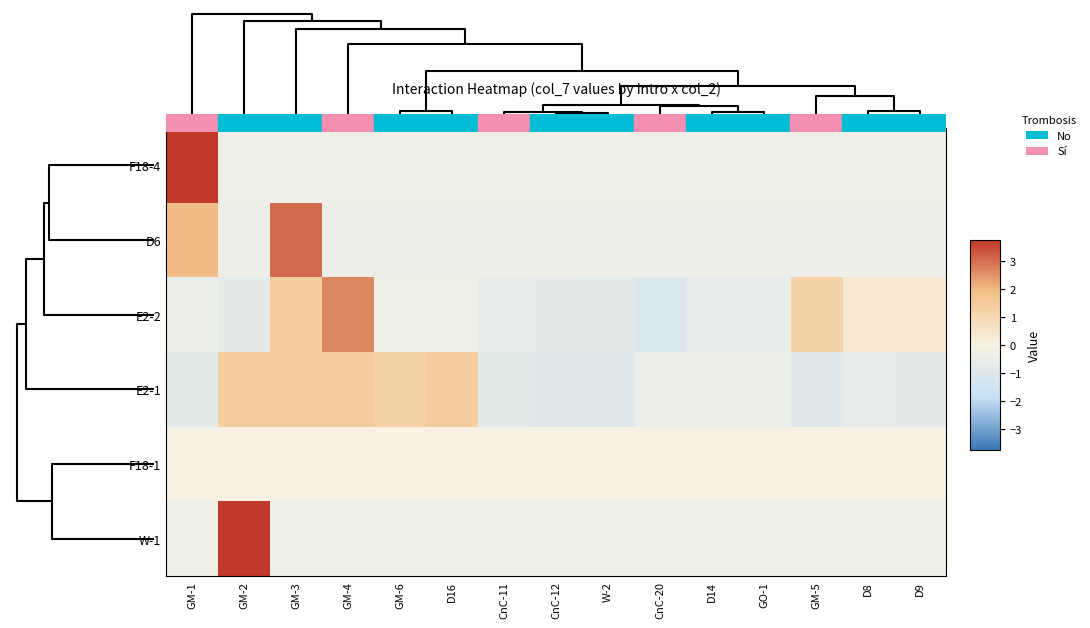

Rank the series by their maximum value, from highest to lowest.

F18-4, W-1, D6, E2-2, E2-1, F18-1